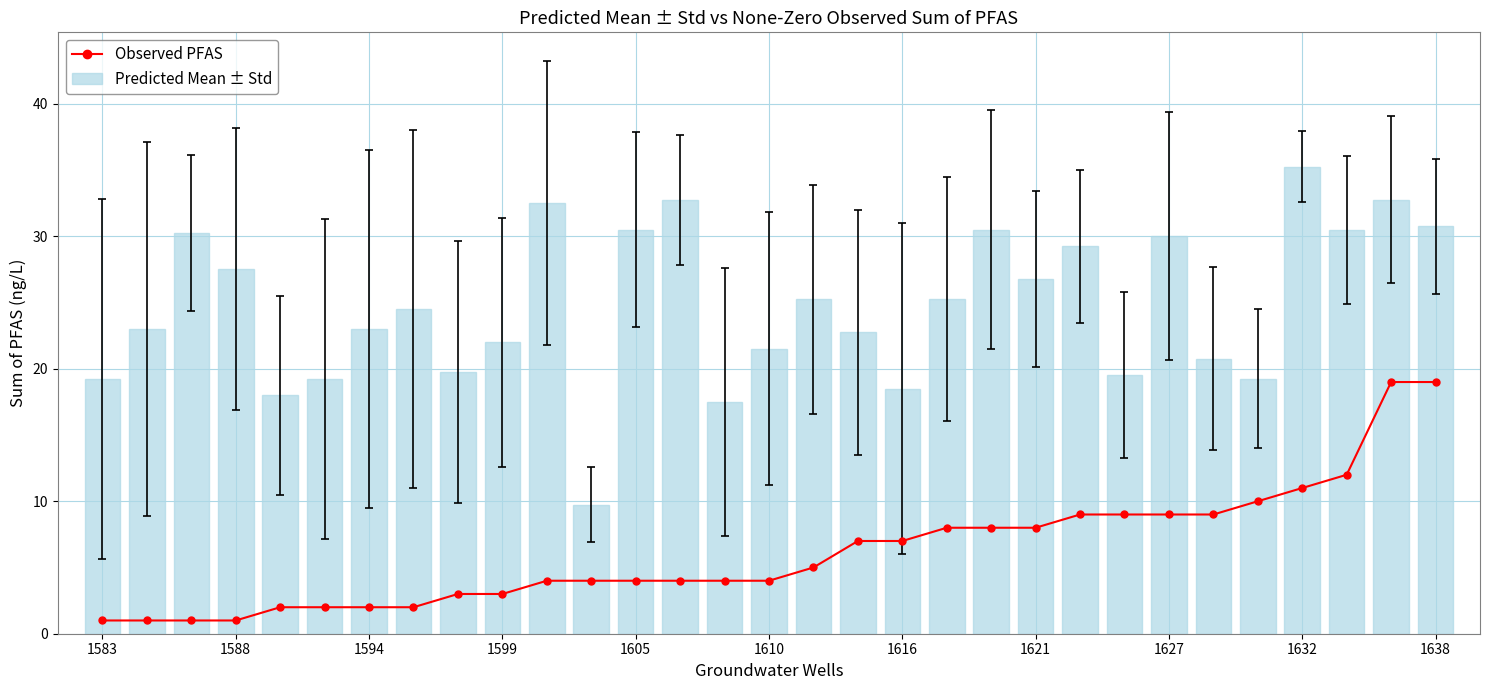

The value of Observed PFAS at 20 is 8.0. True or false?

True